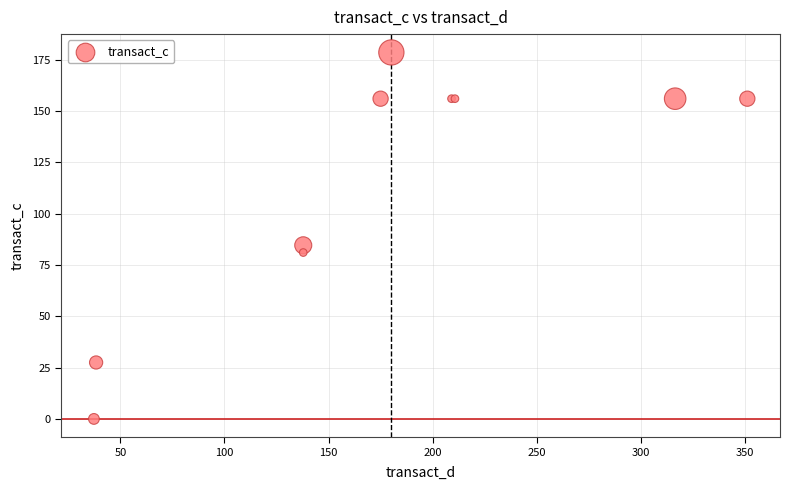

What Y value in the scatter plot is closest to 89?

84.6